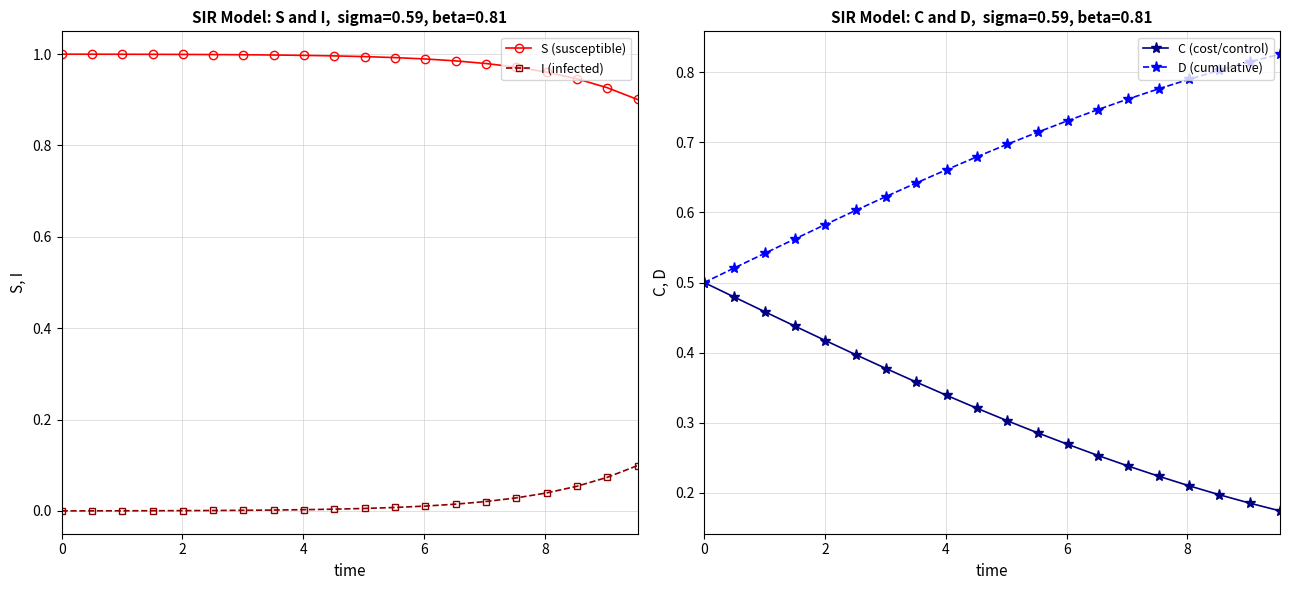

What is the highest value of the I (infected) series?

0.1